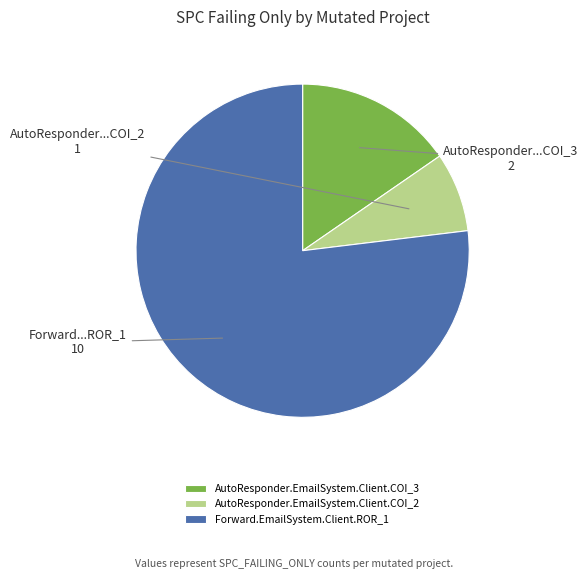

Combined, do AutoResponder.EmailSystem.Client.COI_2 and Forward.EmailSystem.Client.ROR_1 account for over 50%?

Yes